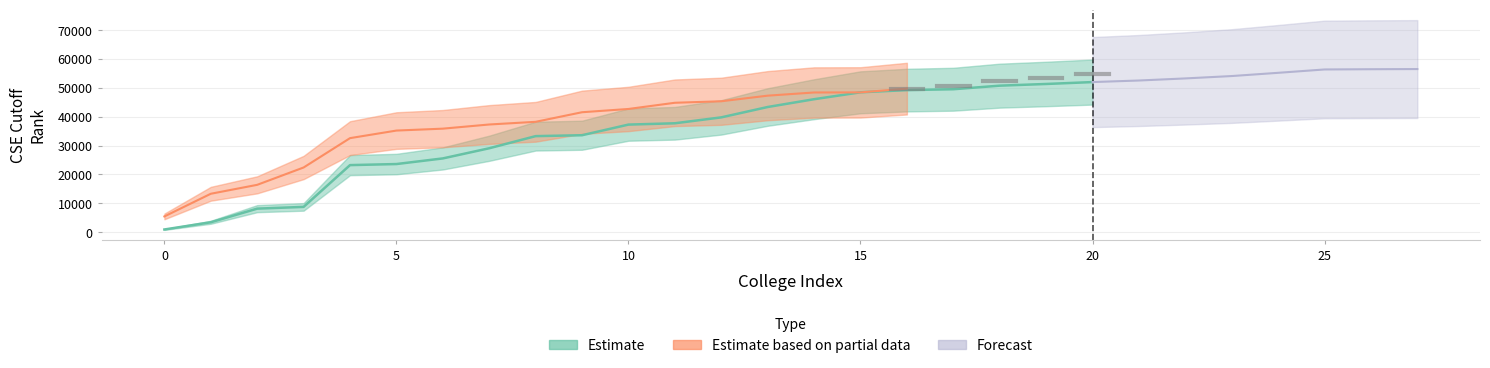

What is the label of the 10th point from the right?

11